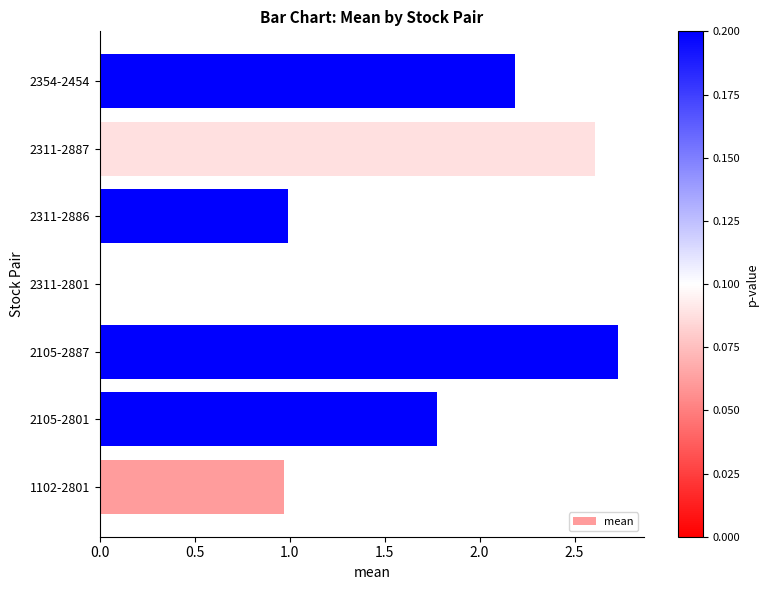

Is it true that the value at 2311-2801 is 0.0?

True